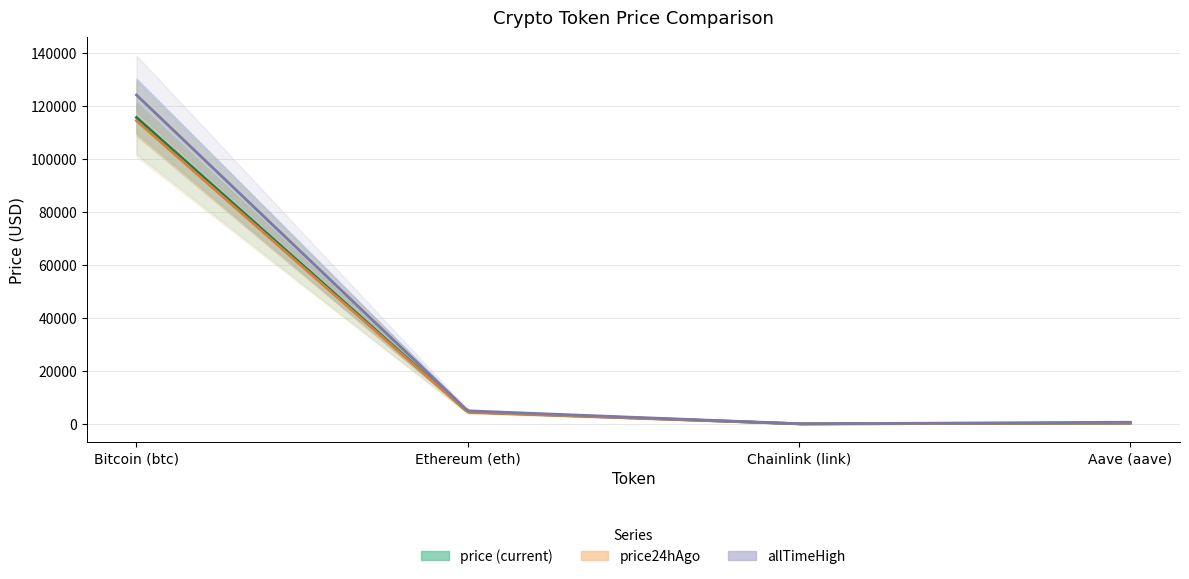

What is the difference between the maximum and second lowest values in the price series?

115319.6